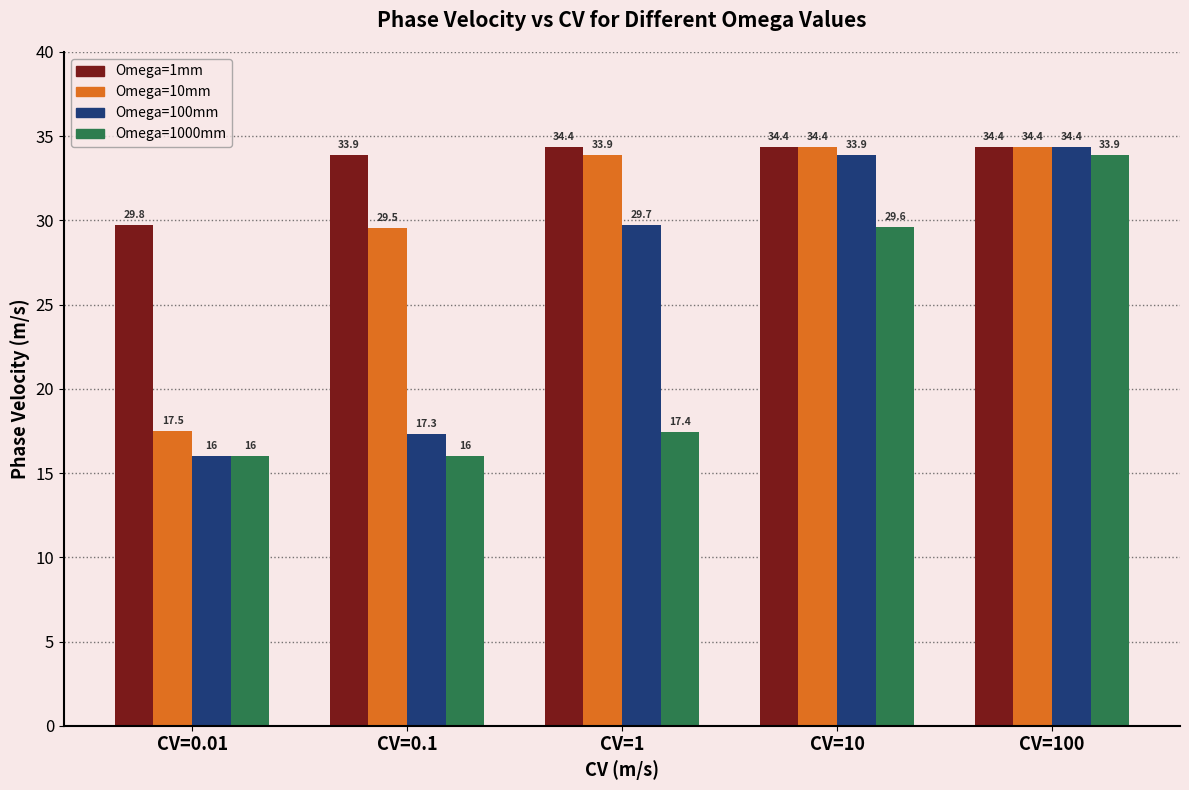

Where is Omega=10mm nearest to the value 25?

CV=0.1